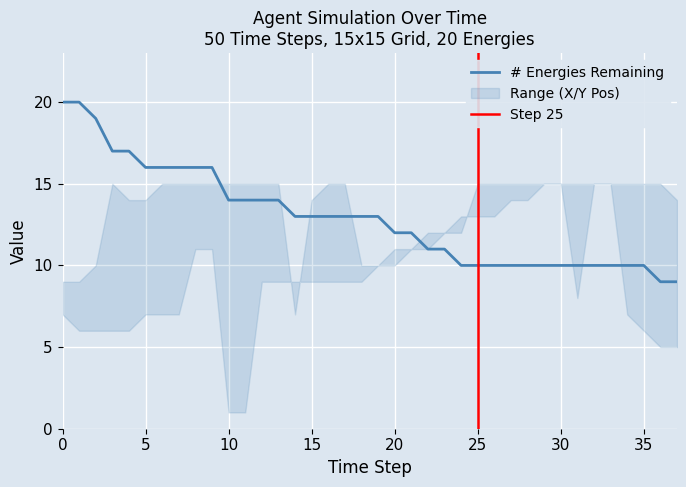

The Agent 1 X-Pos series shows 5 at 1. True or false?

False